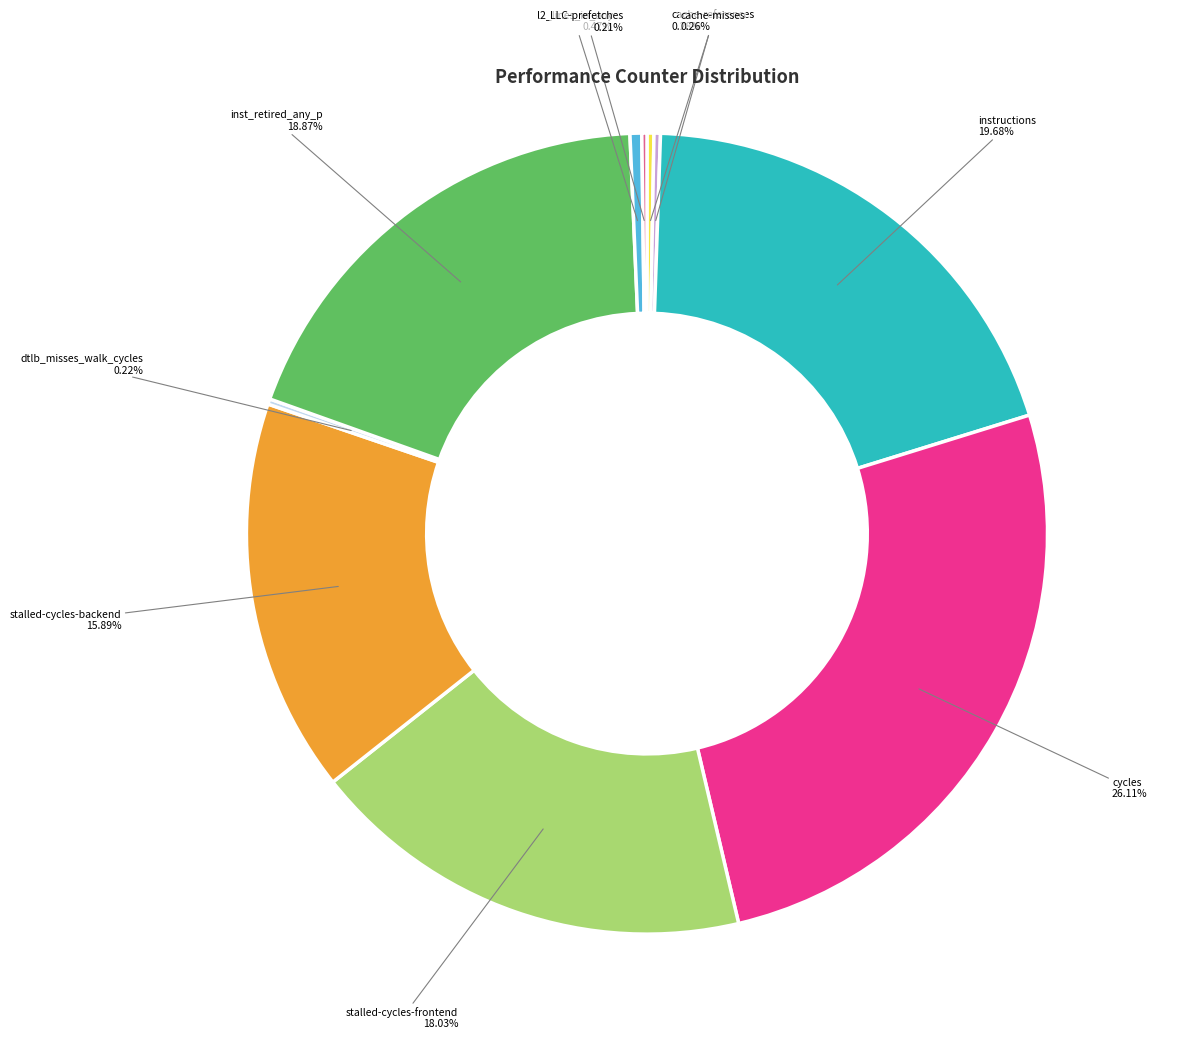

Is there any slice that represents more than half of the pie?

No